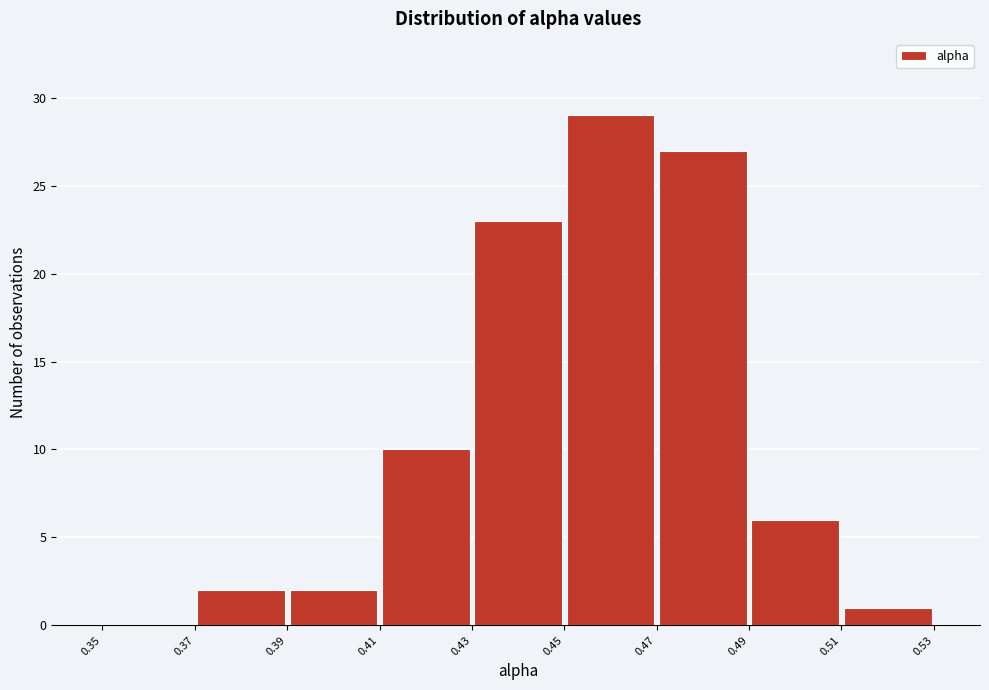

How tall is the bar that spans 0.41 to 0.43 on the x-axis? The values are not printed on the chart, so give them approximately, as read against the axis.

10